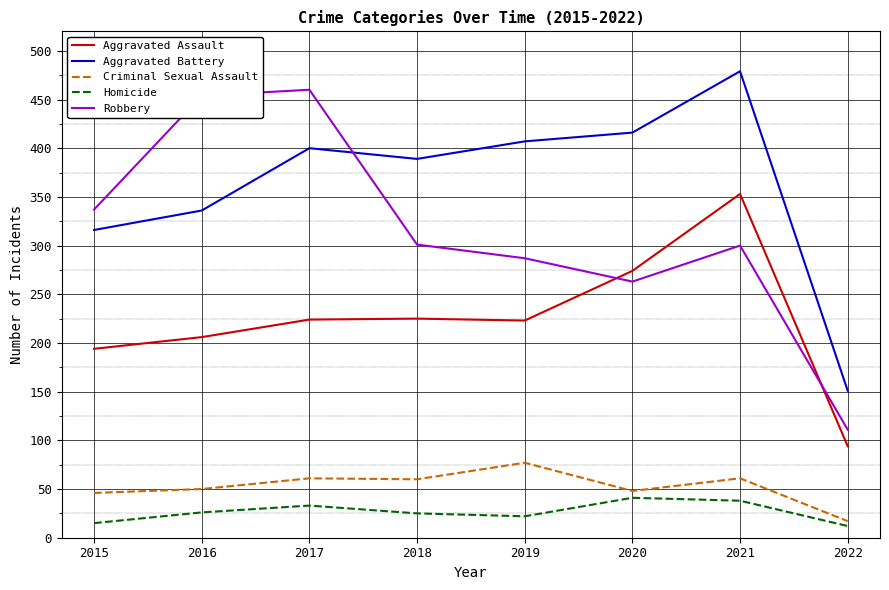

The Aggravated Battery series shows 489 at 2016. True or false?

False